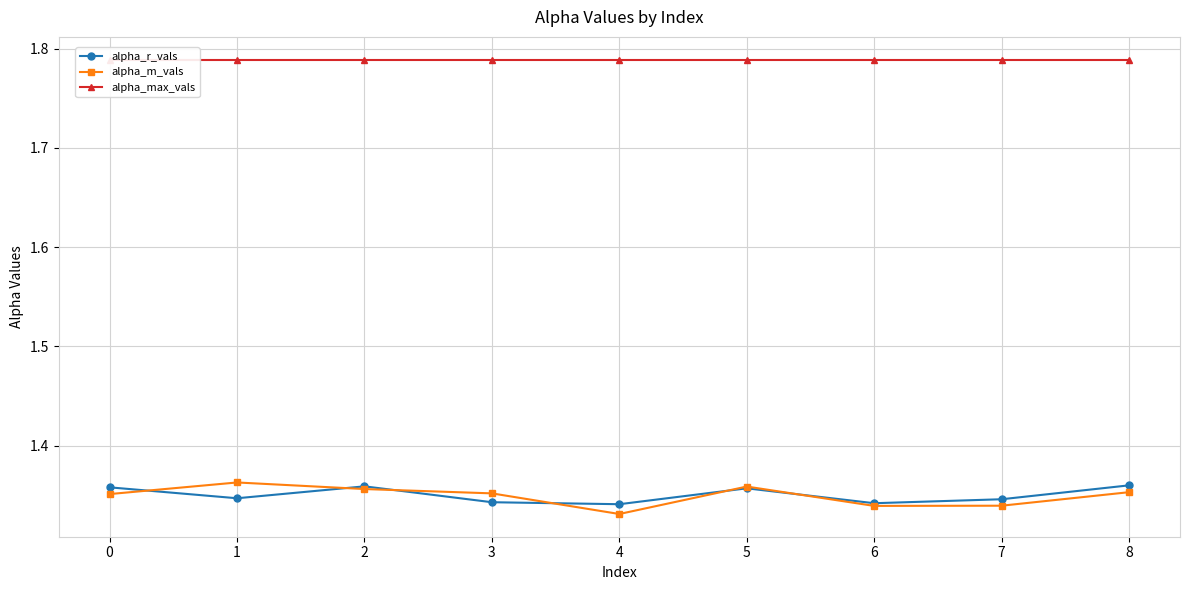

What is the sum of all alpha_m_vals values?

12.1